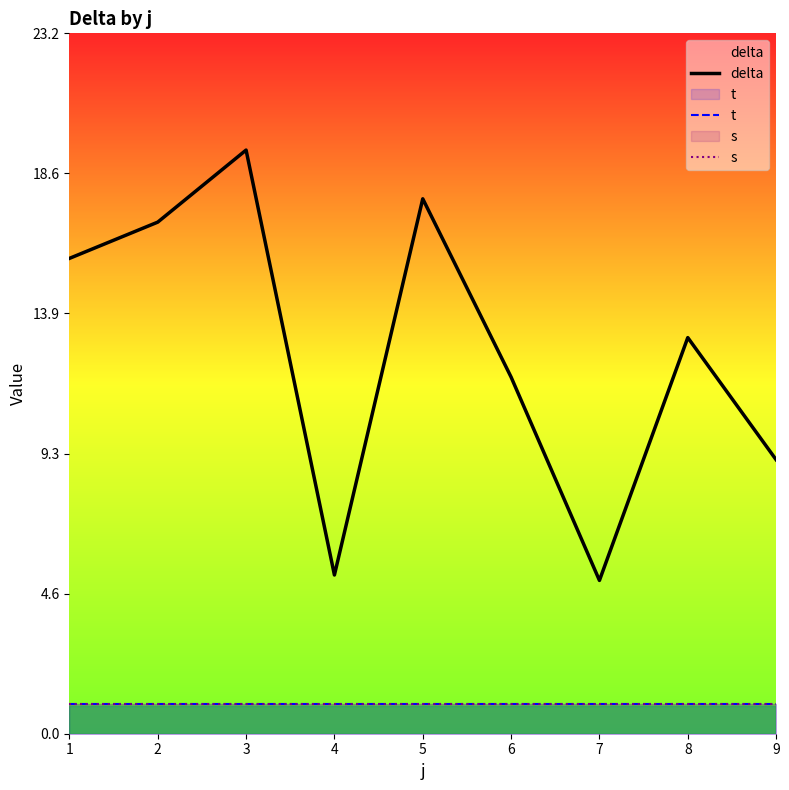

The value of delta at 3 is 19.4. True or false?

True